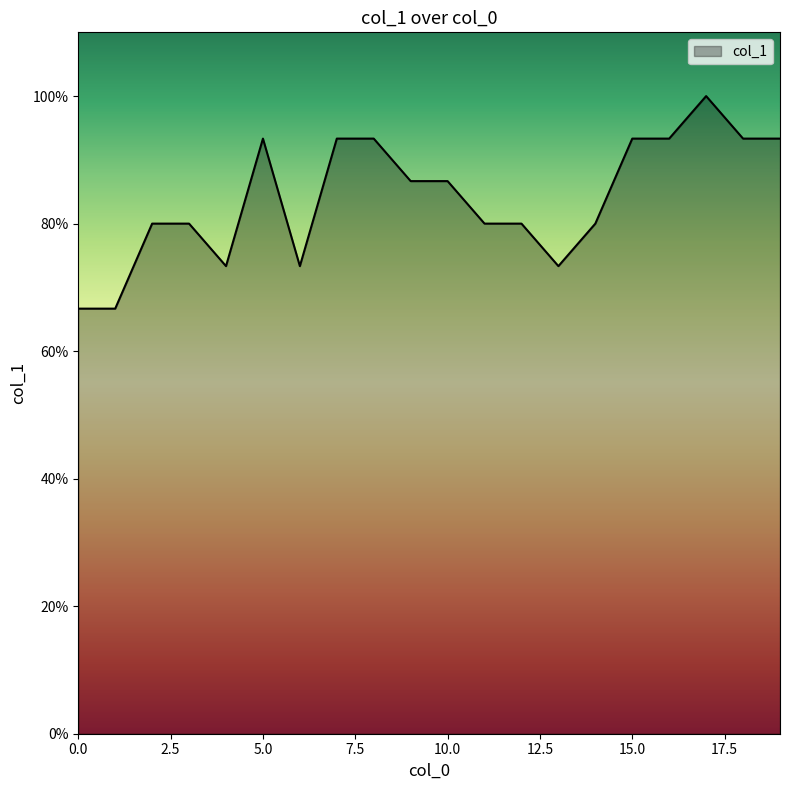

How many points are lower than both their immediate neighbors (excluding endpoints)?

3